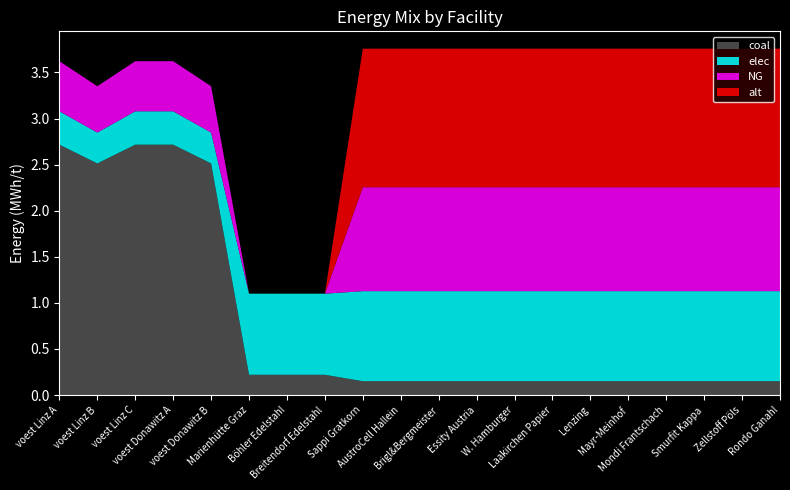

Reading left to right, list all the values displayed in this chart.

coal: 2.7	2.5	2.7	2.7	2.5	0.2	0.2	0.2	0.2	0.2	0.2	0.2	0.2	0.2	0.2	0.2	0.2	0.2	0.2	0.2
elec: 0.4	0.3	0.4	0.4	0.3	0.9	0.9	0.9	1.0	1.0	1.0	1.0	1.0	1.0	1.0	1.0	1.0	1.0	1.0	1.0
NG: 0.5	0.5	0.5	0.5	0.5	0.0	0.0	0.0	1.1	1.1	1.1	1.1	1.1	1.1	1.1	1.1	1.1	1.1	1.1	1.1
alt: 0.0	0.0	0.0	0.0	0.0	0.0	0.0	0.0	1.5	1.5	1.5	1.5	1.5	1.5	1.5	1.5	1.5	1.5	1.5	1.5